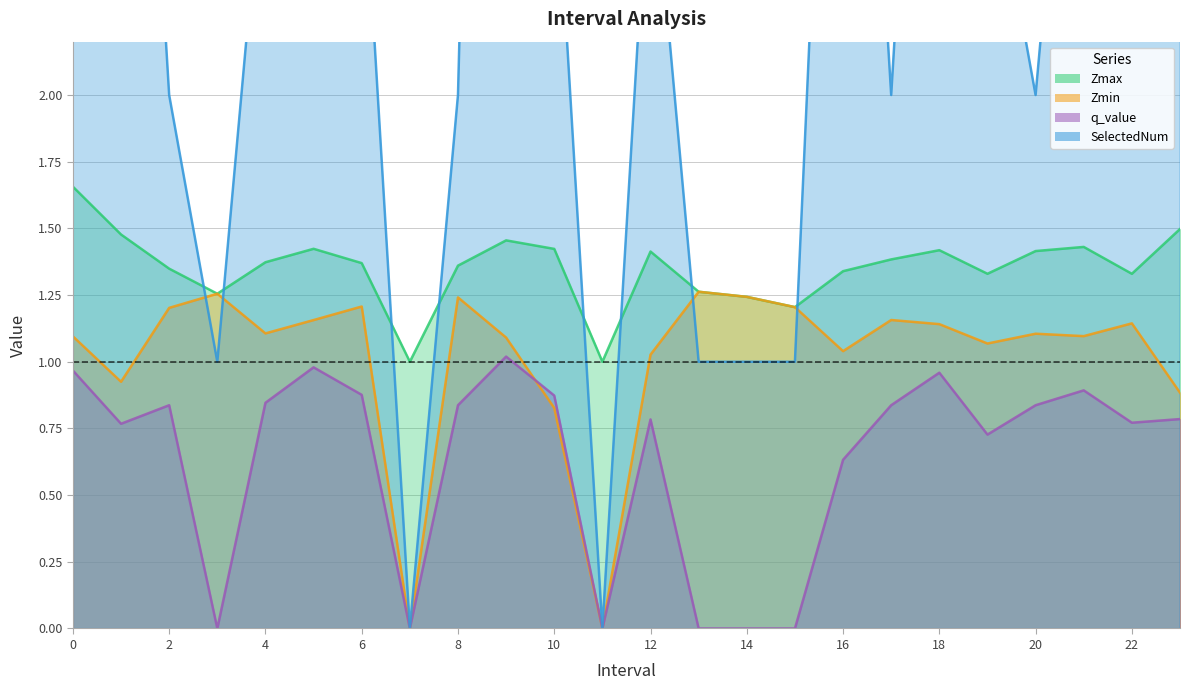

The q_value series shows 0.0 at 14. True or false?

True